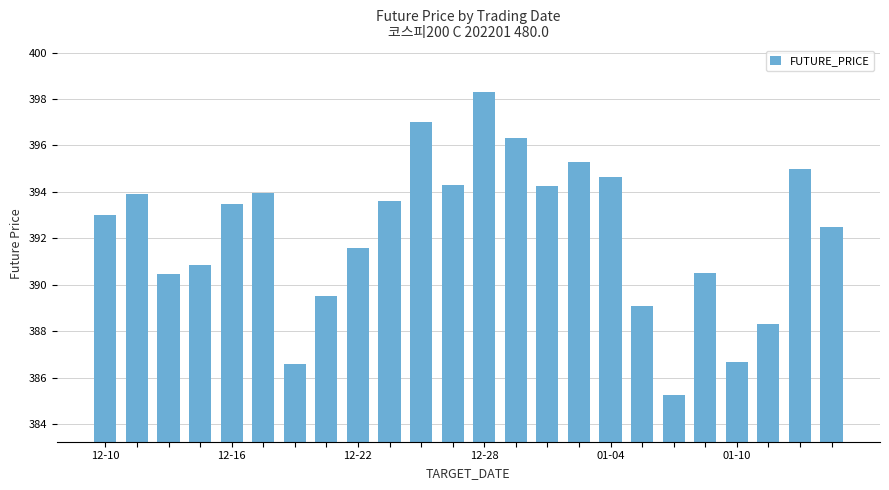

Does the chart contain any negative values?

No